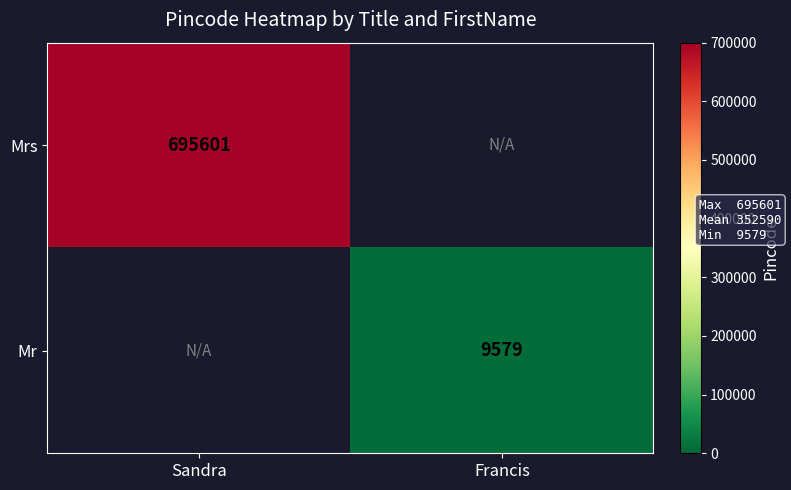

True or false: Mr has a value of 9579 at Francis.

True